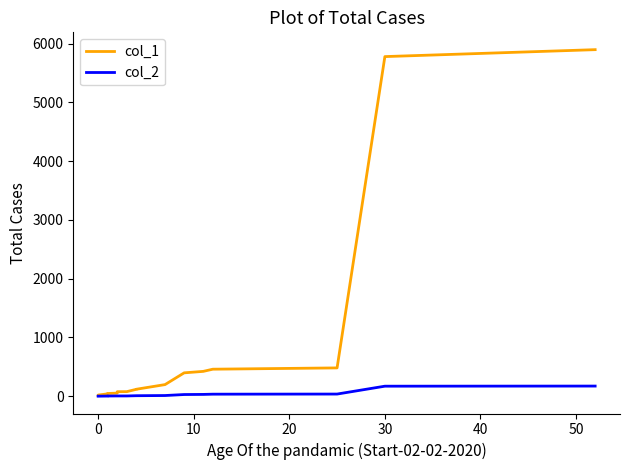

True or false: col_1 and col_2 intersect in this chart.

False